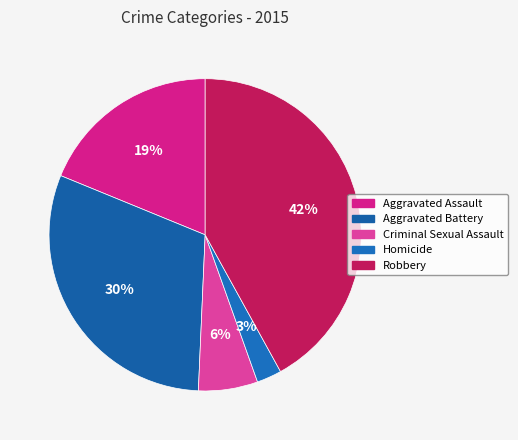

To the nearest percent, what is the difference between the largest and smallest slice percentages?

39%